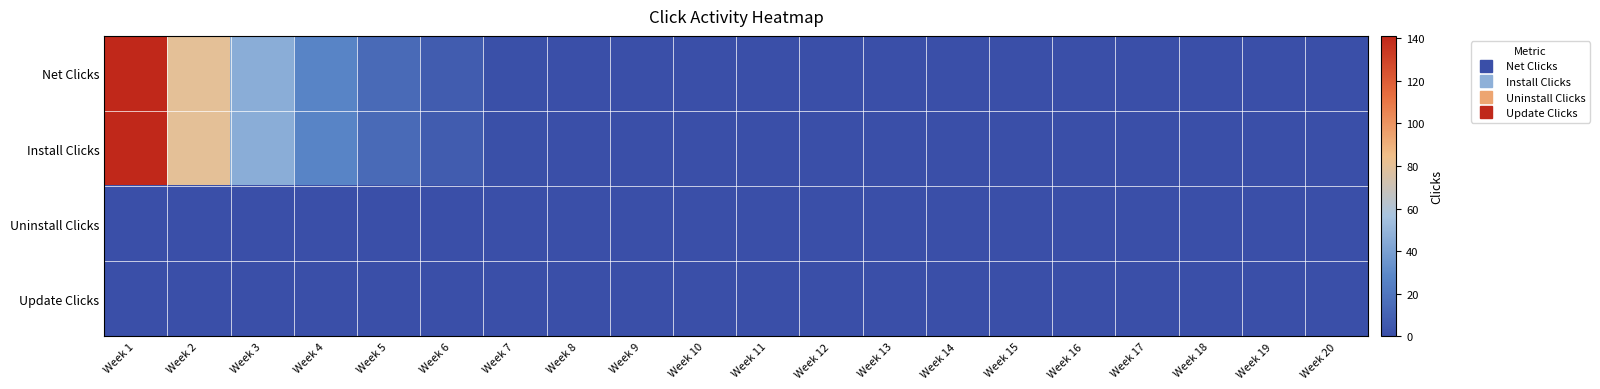

Reading left to right, what are all the values shown in this chart?

Net Clicks: Week 1=141	Week 2=80	Week 3=46	Week 4=27	Week 5=14	Week 6=7	Week 7=1	Week 8=0	Week 9=0	Week 10=0	Week 11=0	Week 12=0	Week 13=0	Week 14=0	Week 15=0	Week 16=0	Week 17=0	Week 18=0	Week 19=0	Week 20=0
Install Clicks: Week 1=141	Week 2=80	Week 3=46	Week 4=27	Week 5=14	Week 6=7	Week 7=1	Week 8=0	Week 9=0	Week 10=0	Week 11=0	Week 12=0	Week 13=0	Week 14=0	Week 15=0	Week 16=0	Week 17=0	Week 18=0	Week 19=0	Week 20=0
Uninstall Clicks: Week 1=0	Week 2=0	Week 3=0	Week 4=0	Week 5=0	Week 6=0	Week 7=0	Week 8=0	Week 9=0	Week 10=0	Week 11=0	Week 12=0	Week 13=0	Week 14=0	Week 15=0	Week 16=0	Week 17=0	Week 18=0	Week 19=0	Week 20=0
Update Clicks: Week 1=0	Week 2=0	Week 3=0	Week 4=0	Week 5=0	Week 6=0	Week 7=0	Week 8=0	Week 9=0	Week 10=0	Week 11=0	Week 12=0	Week 13=0	Week 14=0	Week 15=0	Week 16=0	Week 17=0	Week 18=0	Week 19=0	Week 20=0